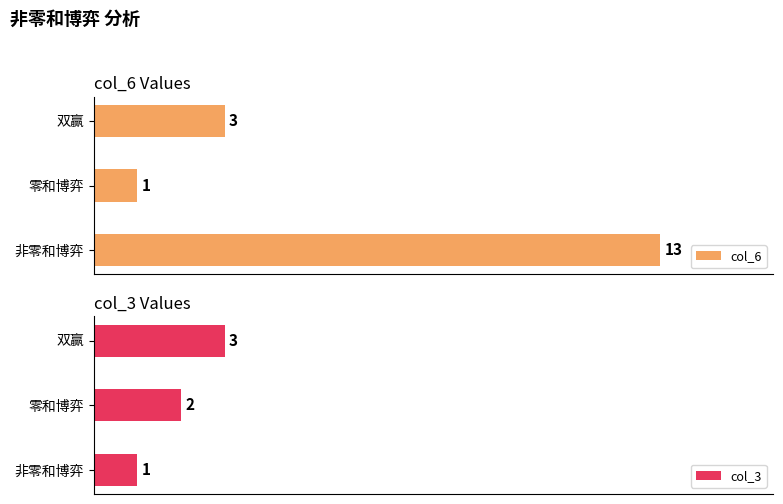

How many data points in col_6 are above 3?

1